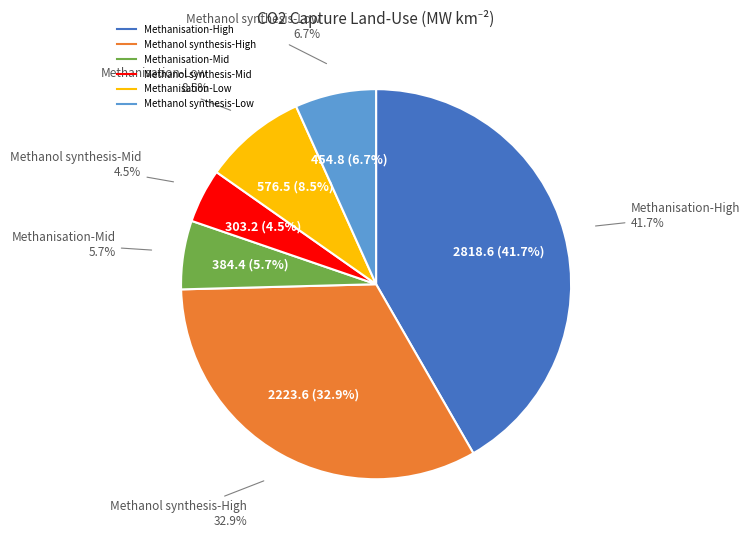

Count the number of slices in the pie.

6